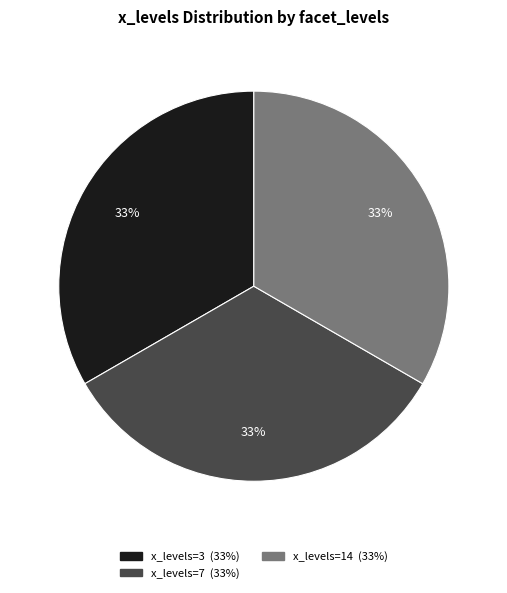

Does any single category account for the majority?

No